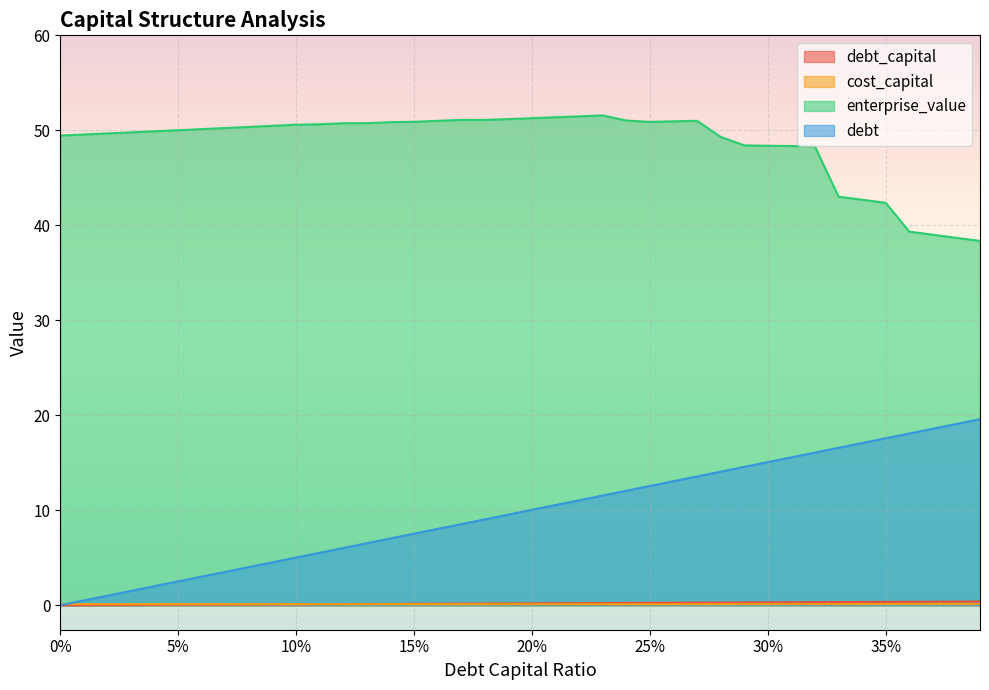

Is the value of cost_capital at 0.19 greater than the value of debt_capital at 0.37?

No